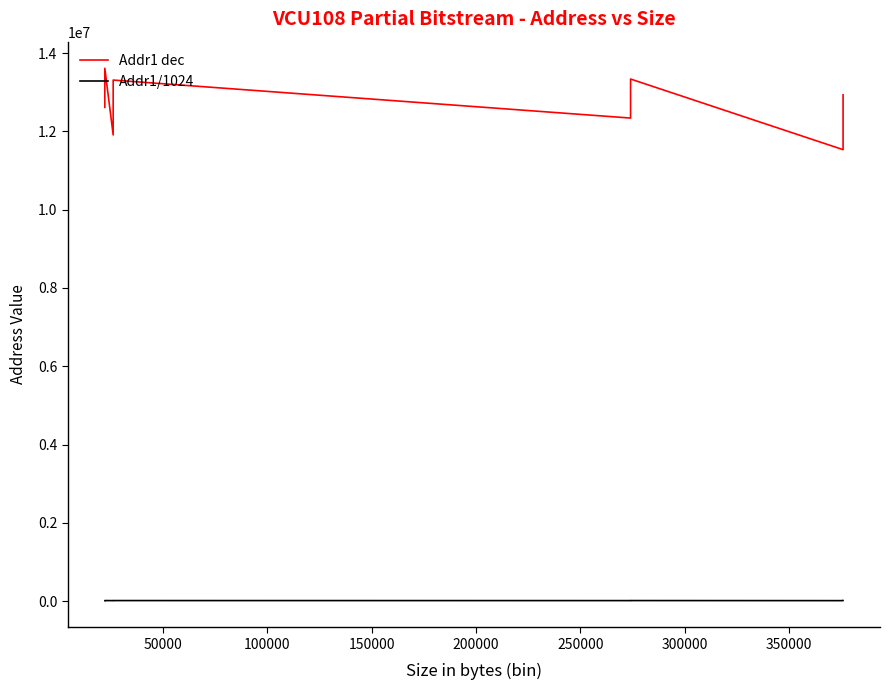

How many data points in Addr1 dec are less than 12638208?

6